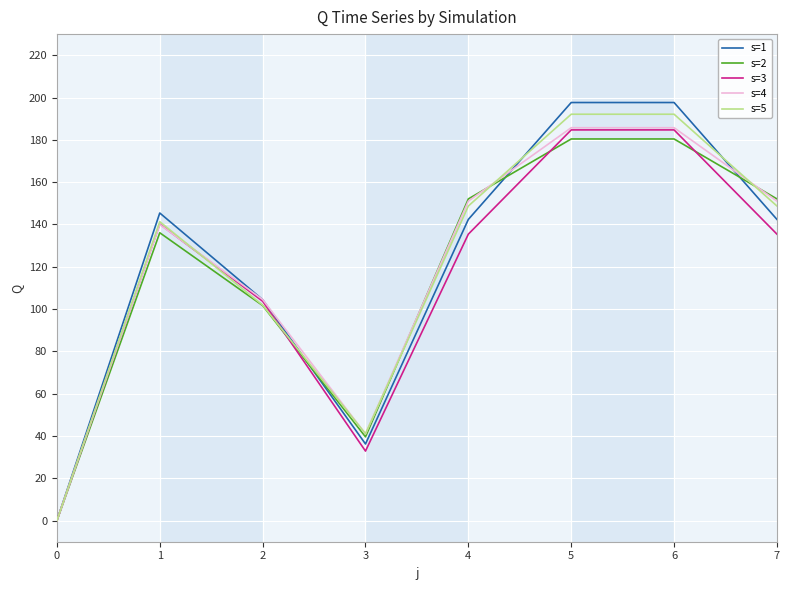

How many lines are shown in the chart?

5